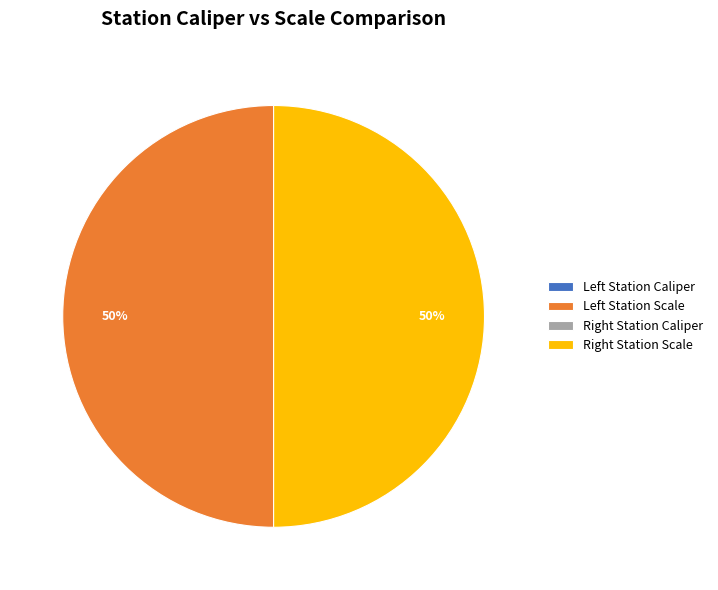

To the nearest percent, what is the average slice percentage?

25%